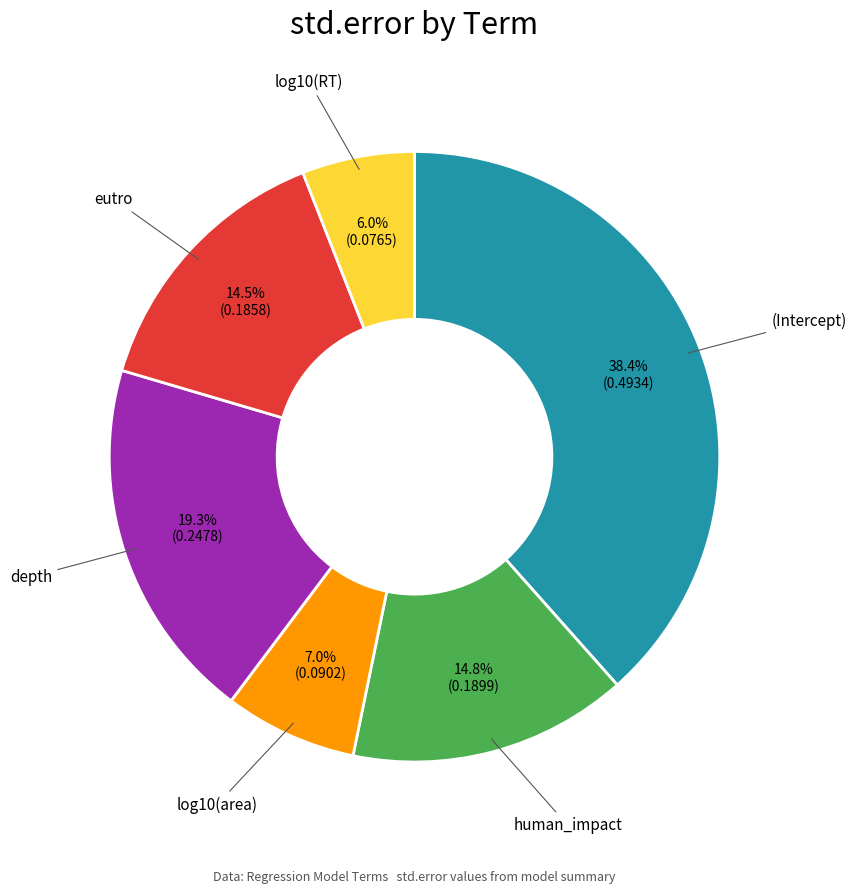

Is there any slice that represents more than half of the pie?

No